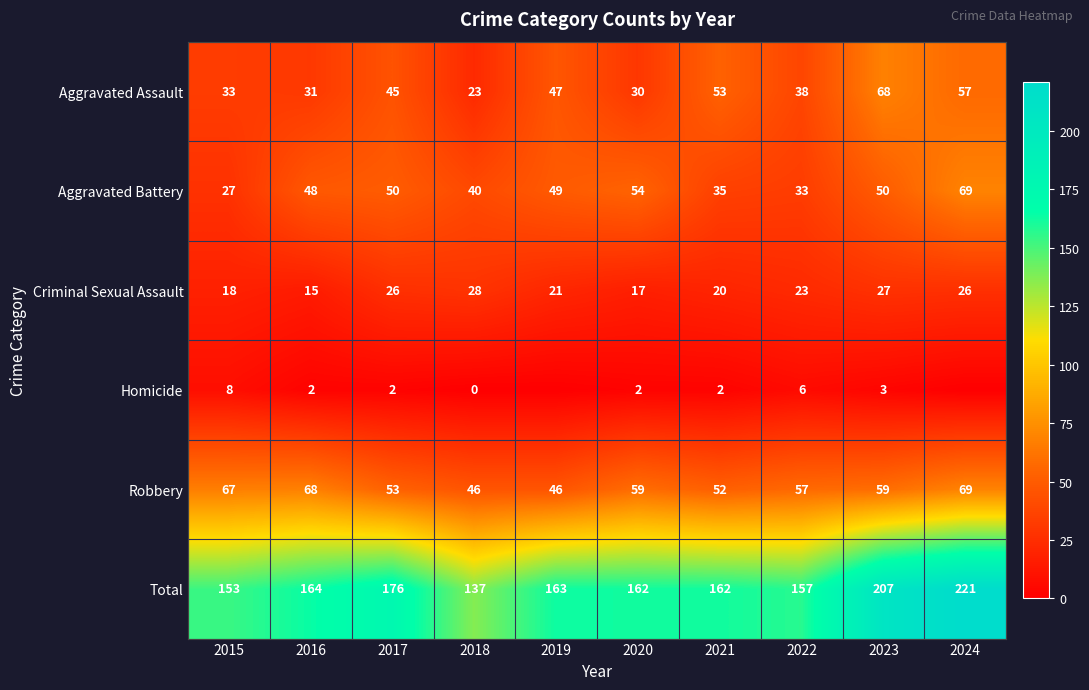

Which category has the highest value across all series?

2024